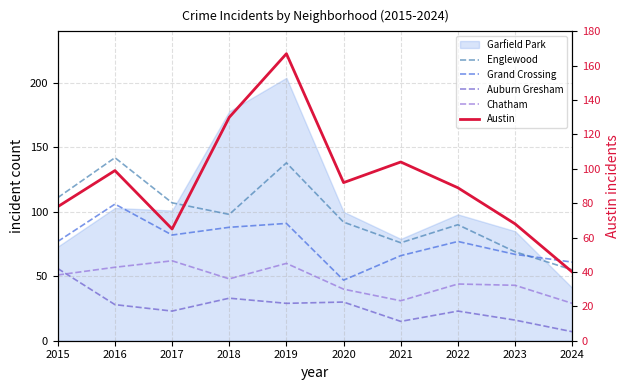

Is it true that Englewood equals 92 at 2020?

True